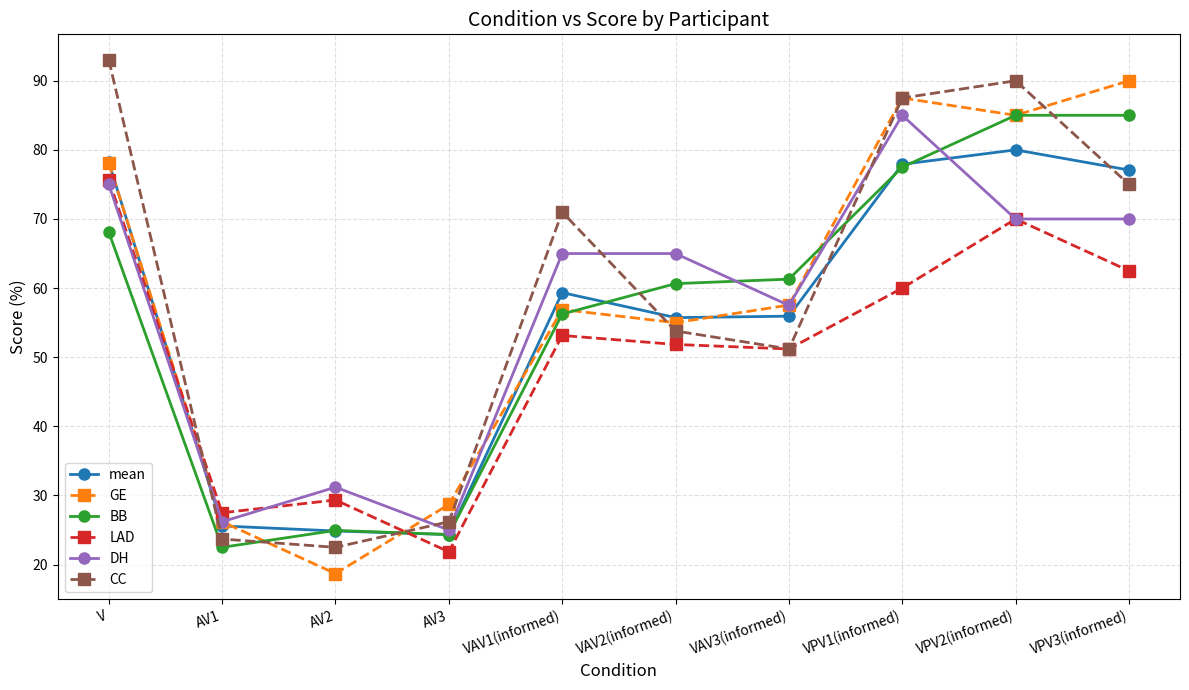

Does the chart have visible grid lines?

Yes